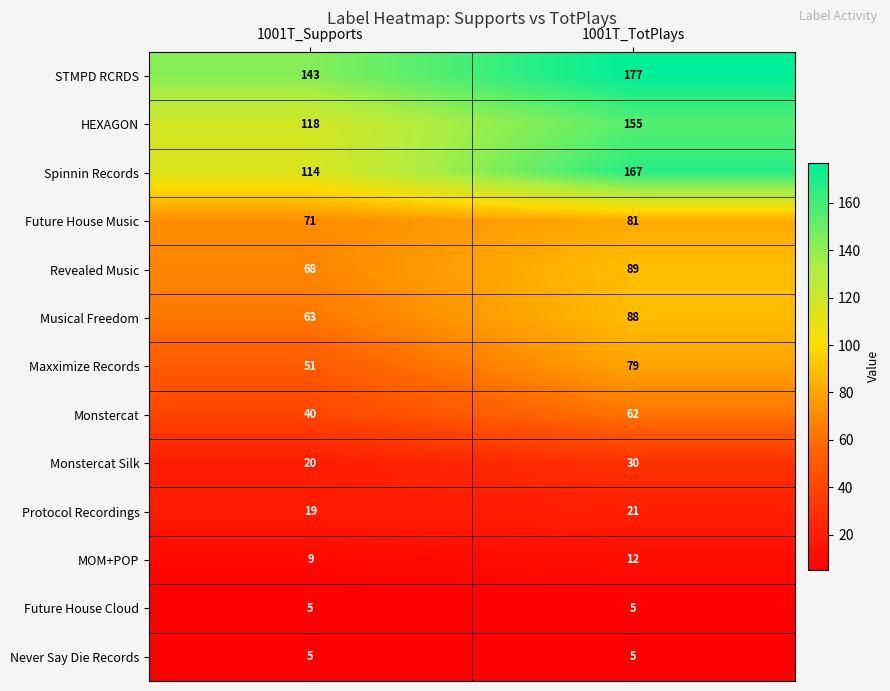

What is the total value across all series at 1001T_TotPlays?

971